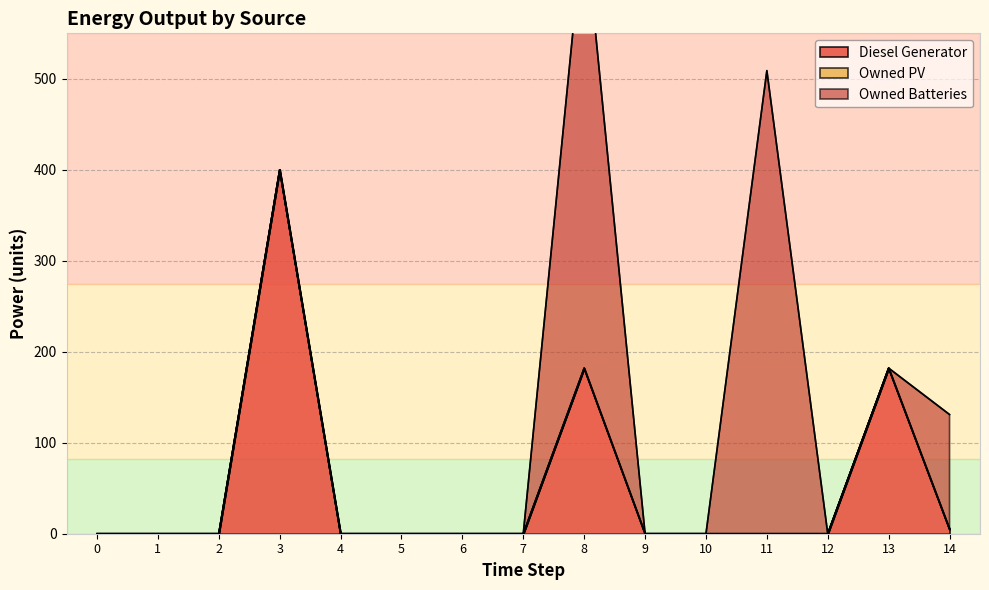

Where do Diesel Generator and Owned Batteries first cross each other?

8 and 9